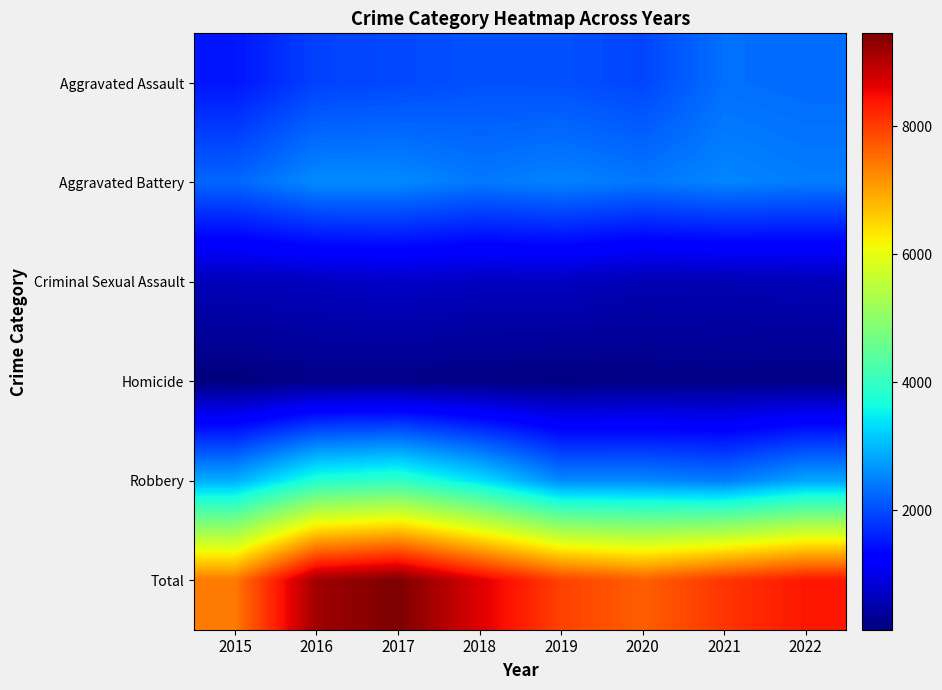

At which category is the sum across all series the highest?

2017